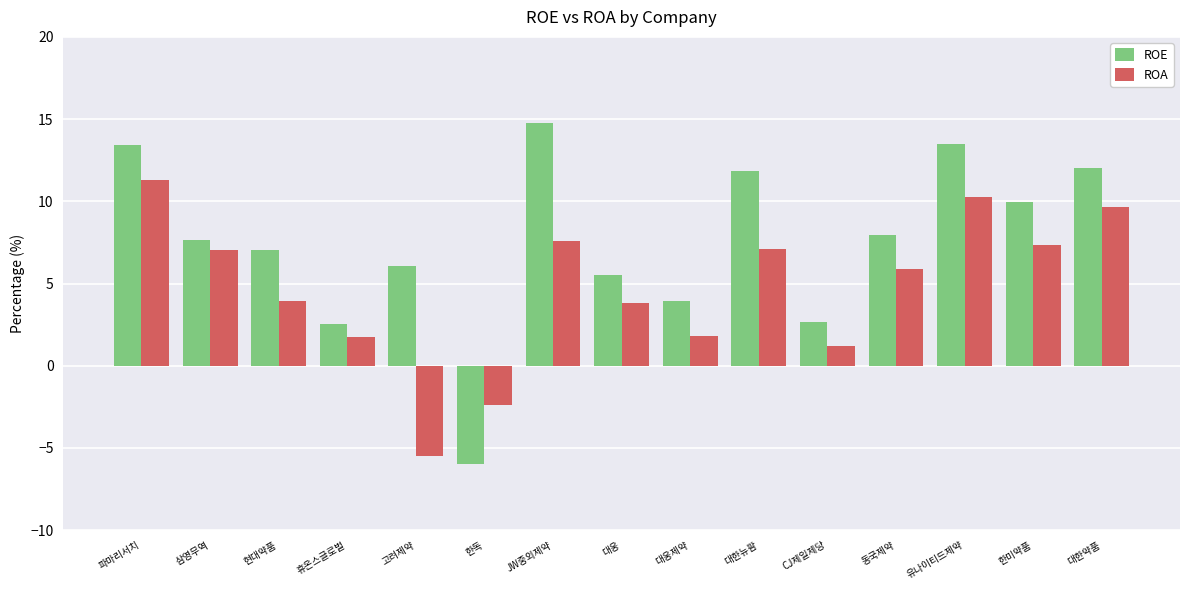

Rank the series at 현대약품 from lowest to highest value.

ROA, ROE